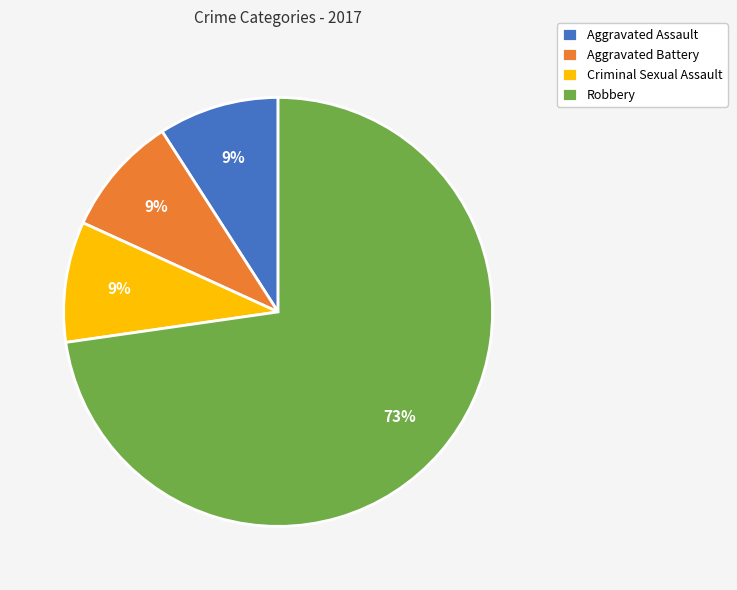

Which category has the biggest portion of the pie?

Robbery